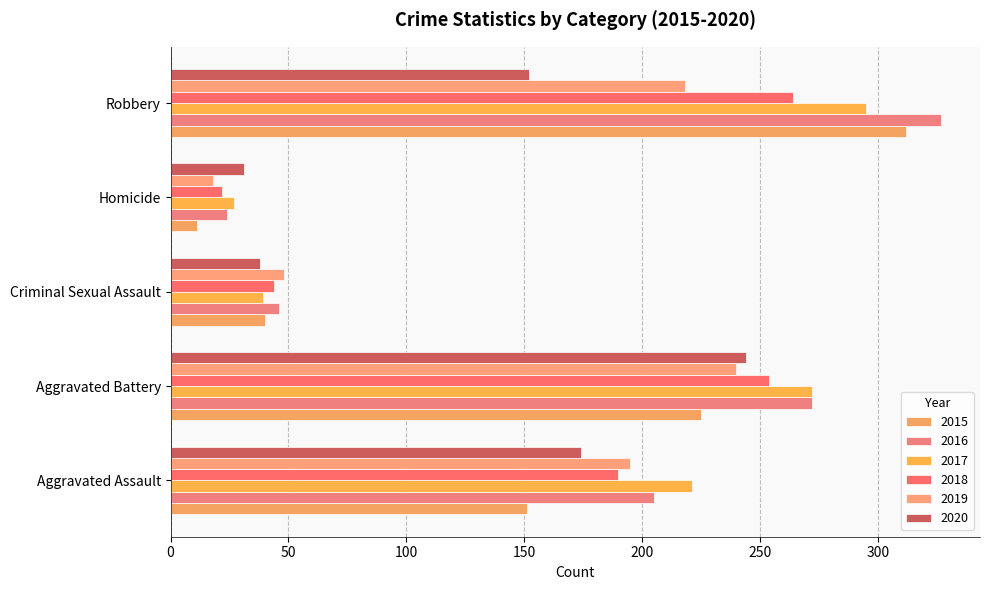

True or false: 2018 has a value of 95 at Aggravated Assault.

False